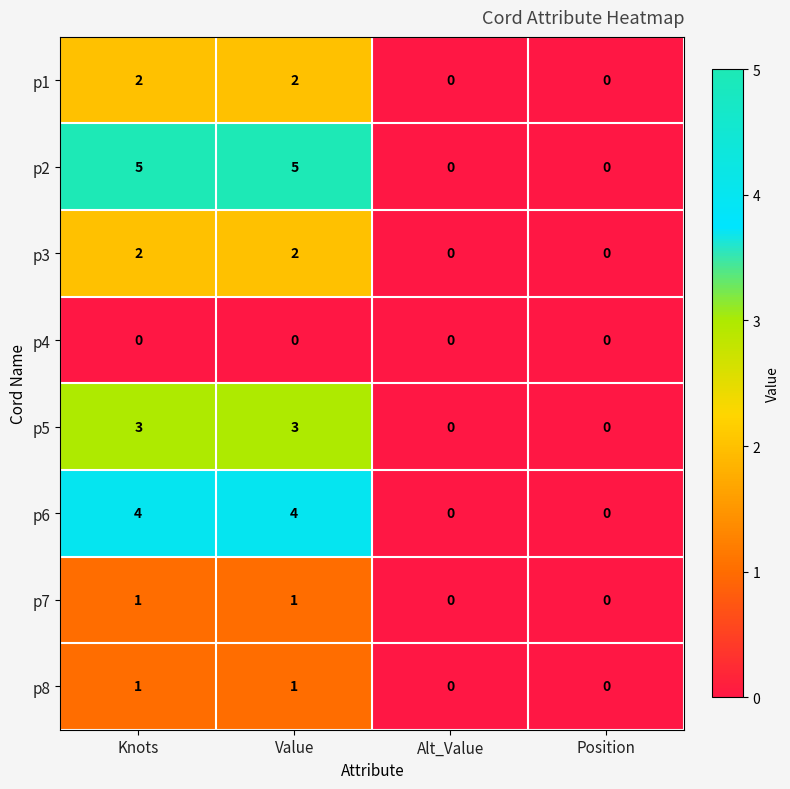

What is the sum of all p5 values?

6